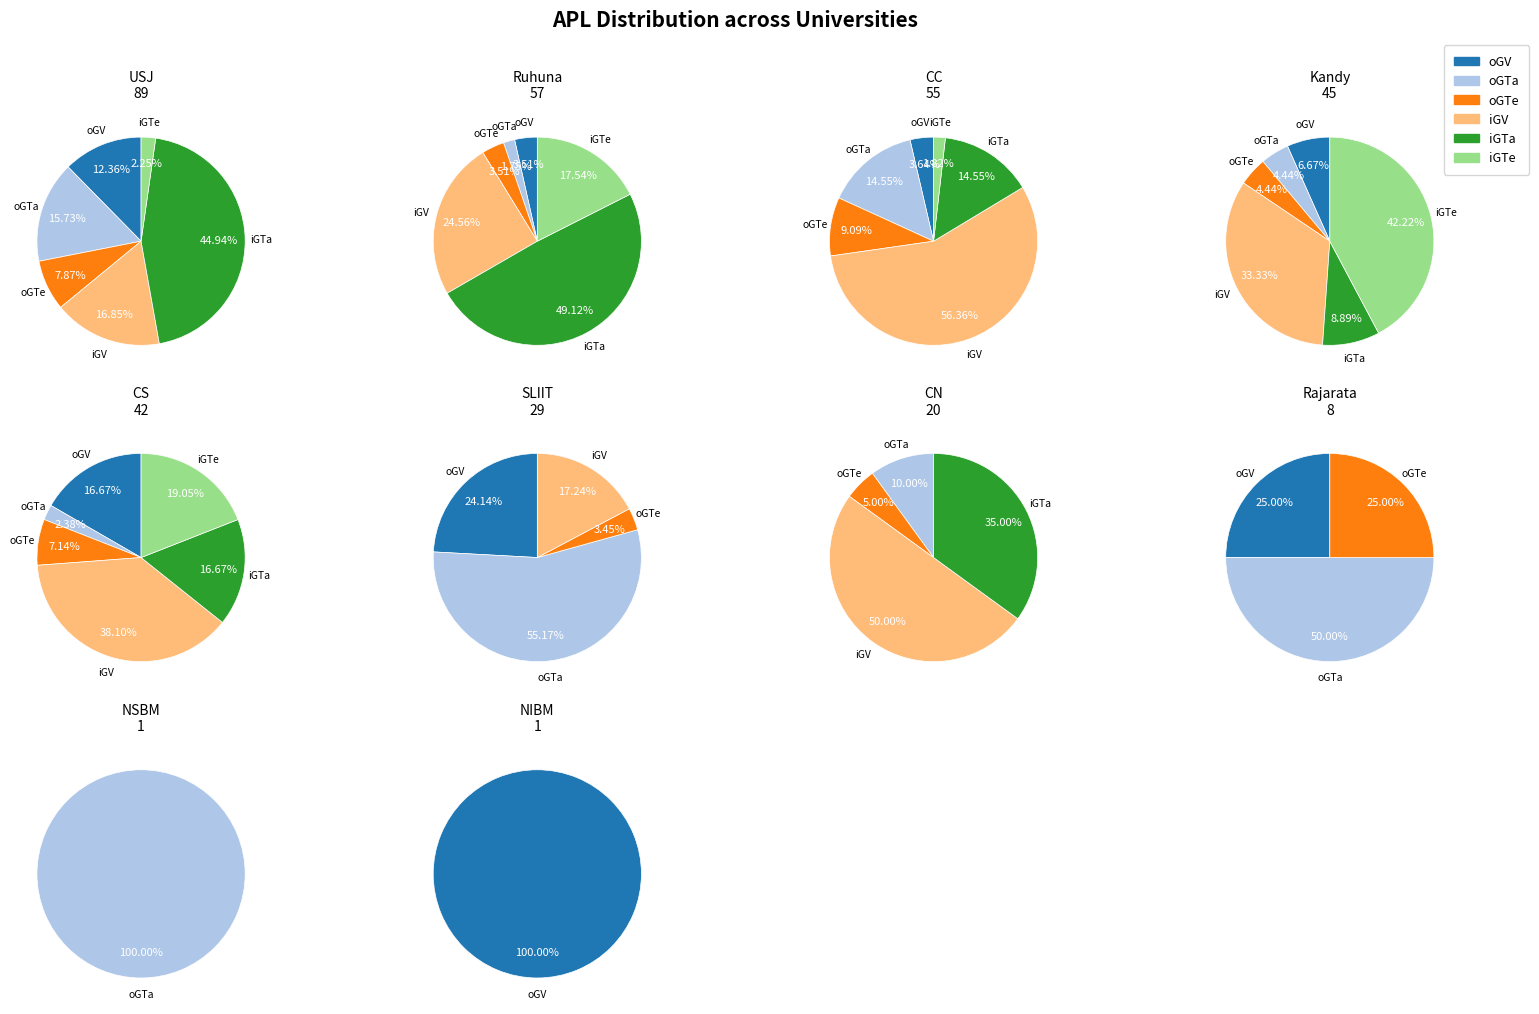

Is NSBM the majority of the pie?

No